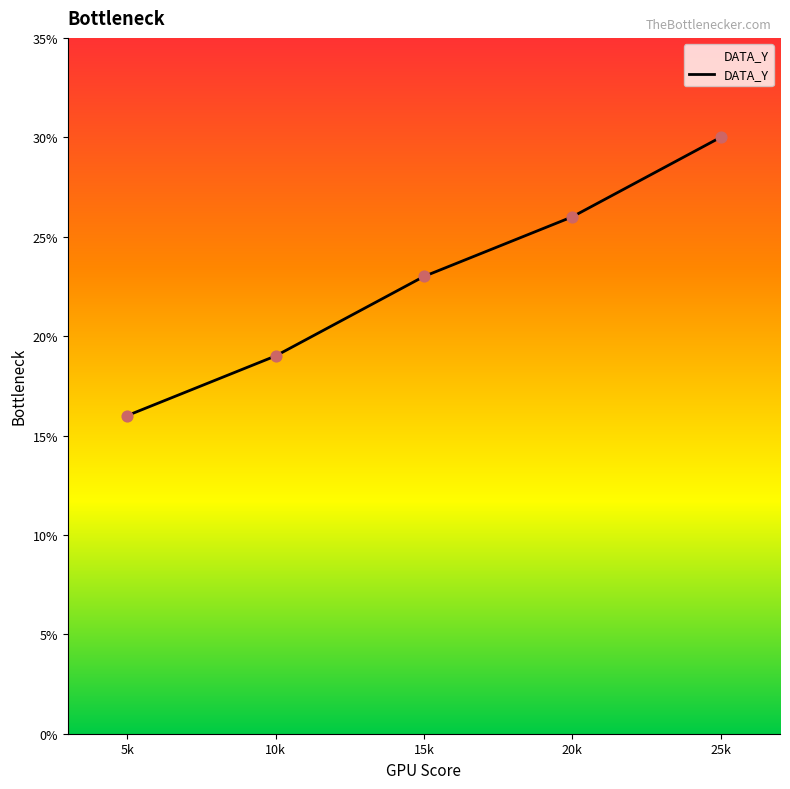

What is the change in value from 15k to 25k?

+7